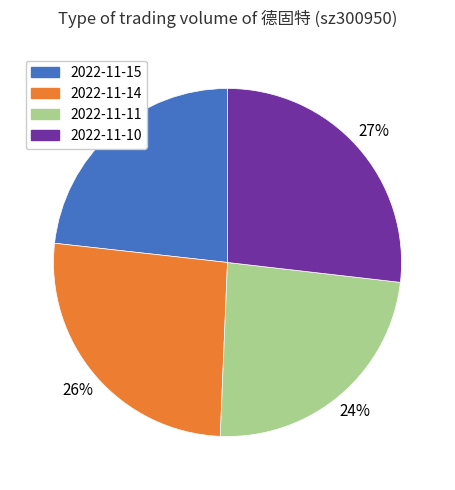

To the nearest percent, what is the combined percentage of 2022-11-10 and 2022-11-14?

53%